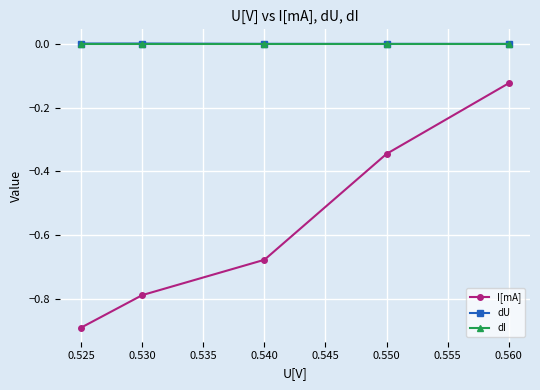

What are all the series names shown in the legend?

I[mA], dU, dI